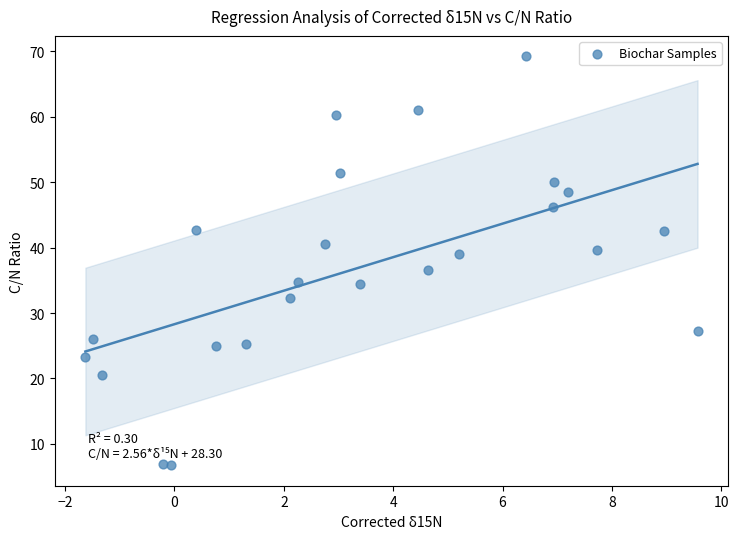

What is the range of X values (max minus min)?

11.2